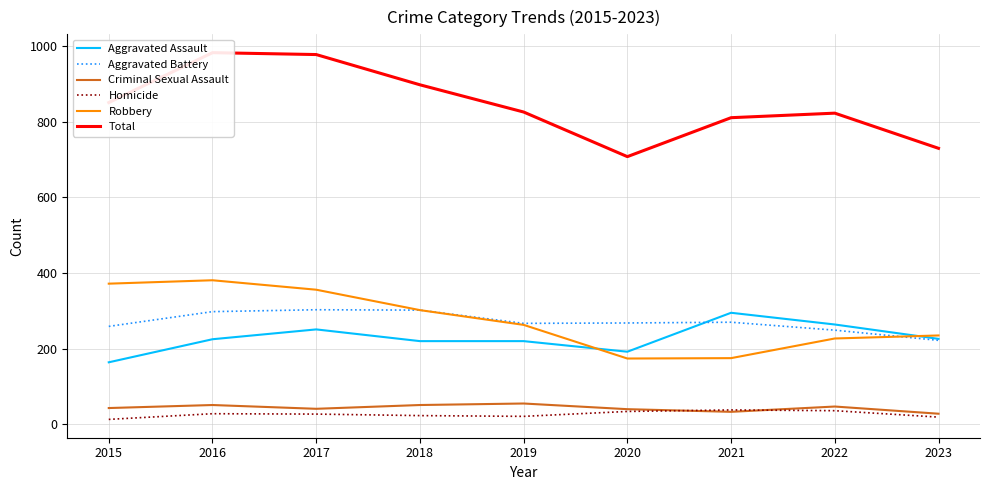

Which series has the largest total across all categories?

Total